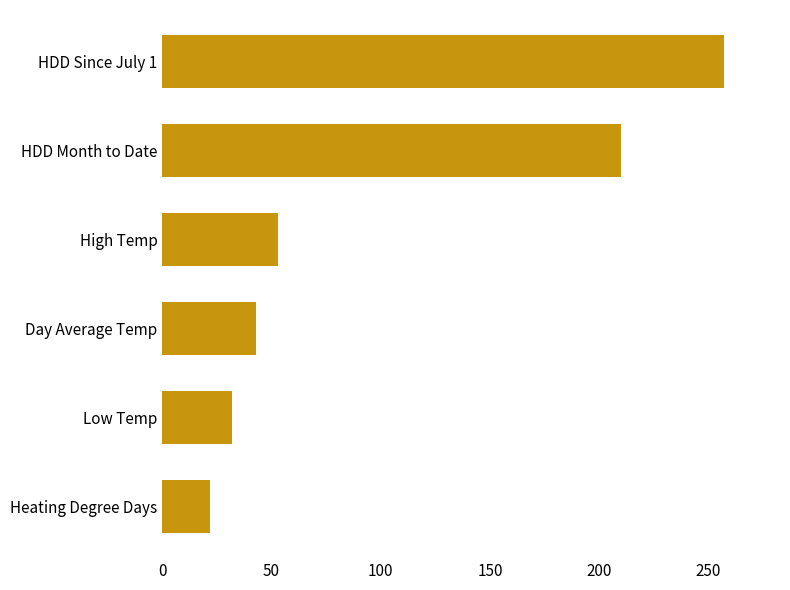

Does the chart contain any negative values?

No